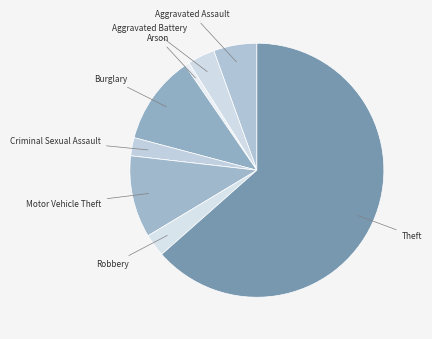

Rank the categories by value from highest to lowest.

Theft, Burglary, Motor Vehicle Theft, Aggravated Assault, Aggravated Battery, Robbery, Criminal Sexual Assault, Arson, Homicide